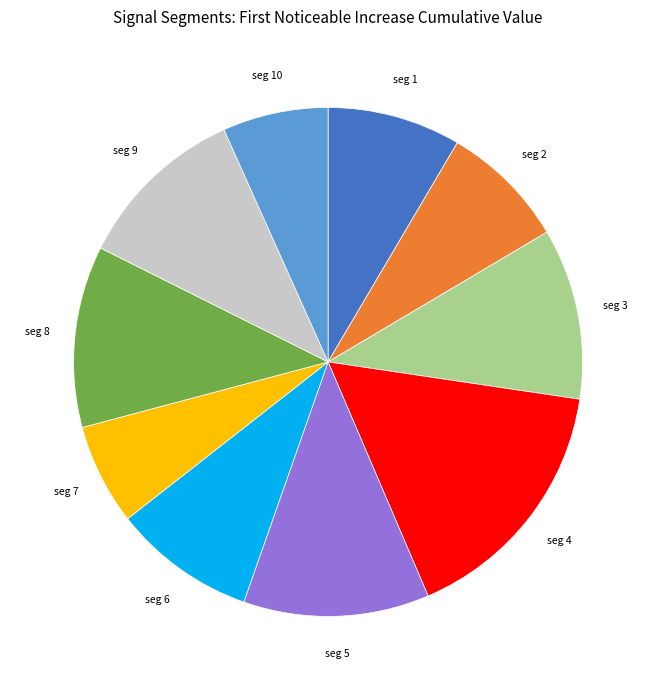

Is it true that seg 3 is 23% of the pie?

False